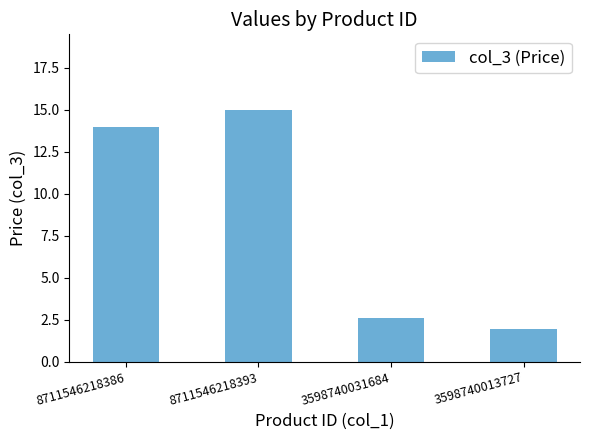

What is the difference between the second highest and minimum values?

12.0